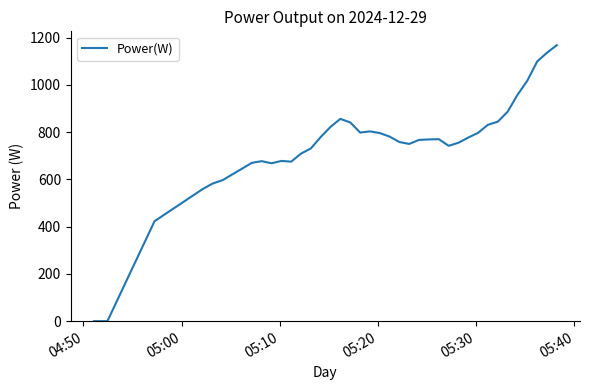

What is the maximum value shown in the chart?

1168